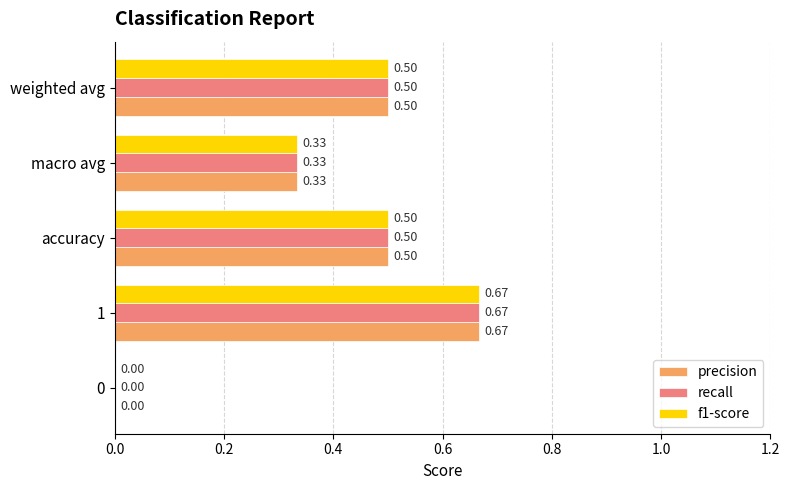

Is the value of recall at macro avg greater than the value of f1-score at weighted avg?

No